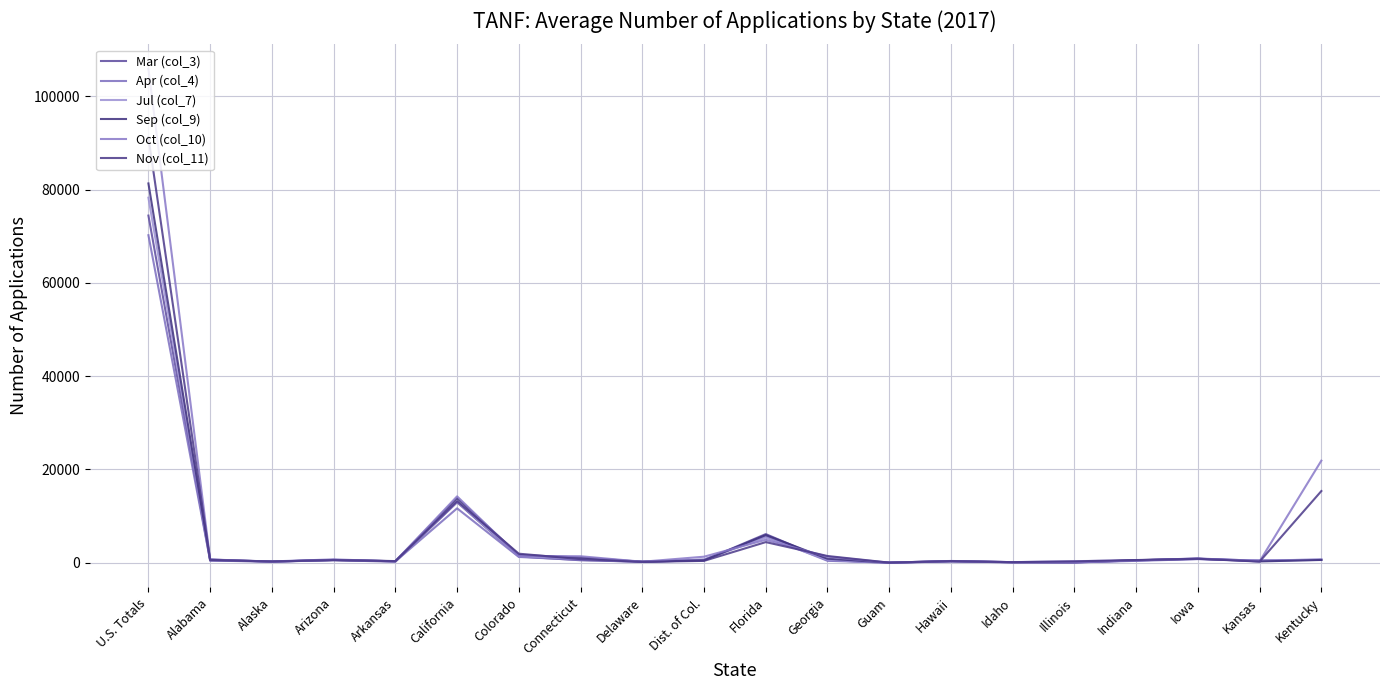

What is the average value of the Nov (col_11) series?

6670